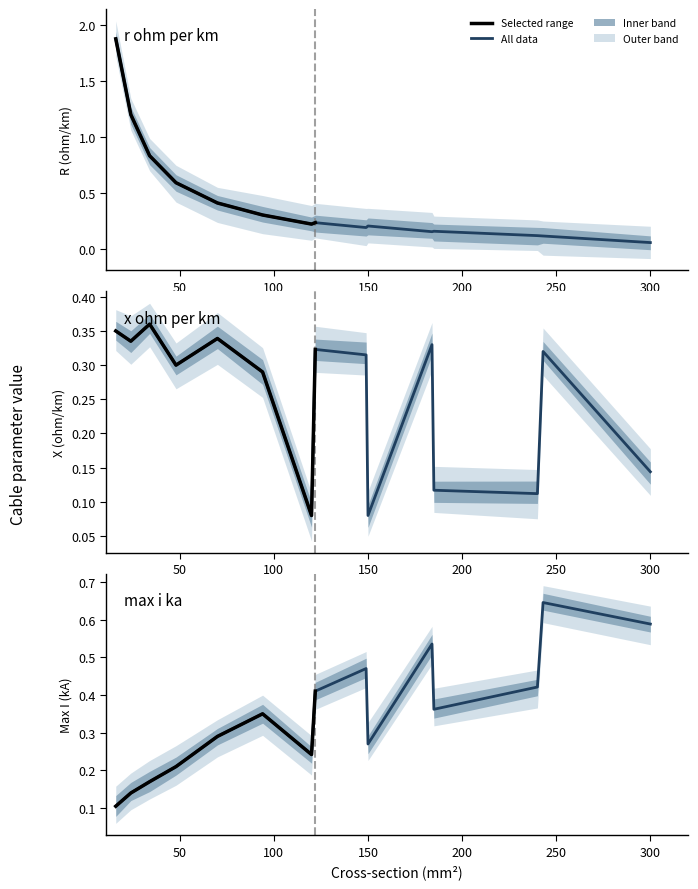

What is the difference between the highest and lowest values at 240?

0.3